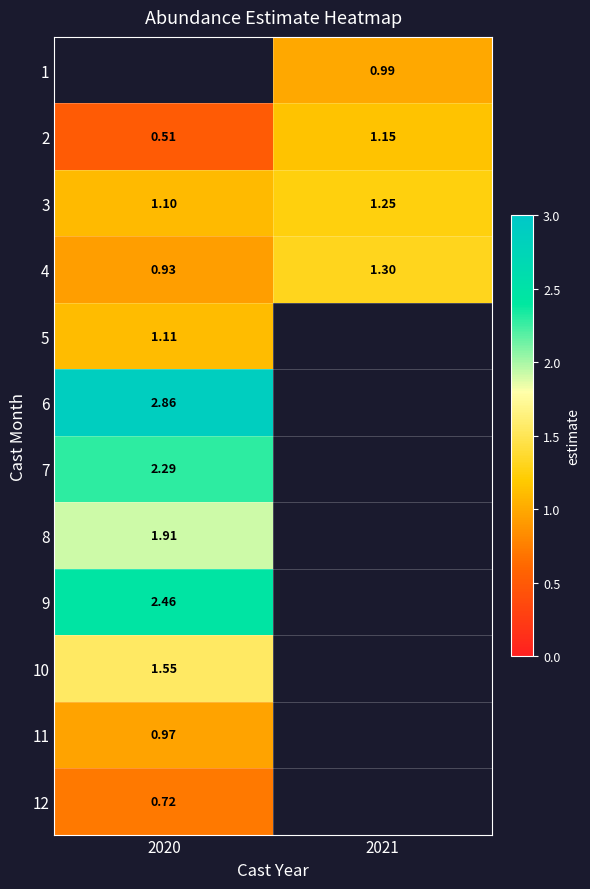

At which category does the chart reach its peak across all series?

2020